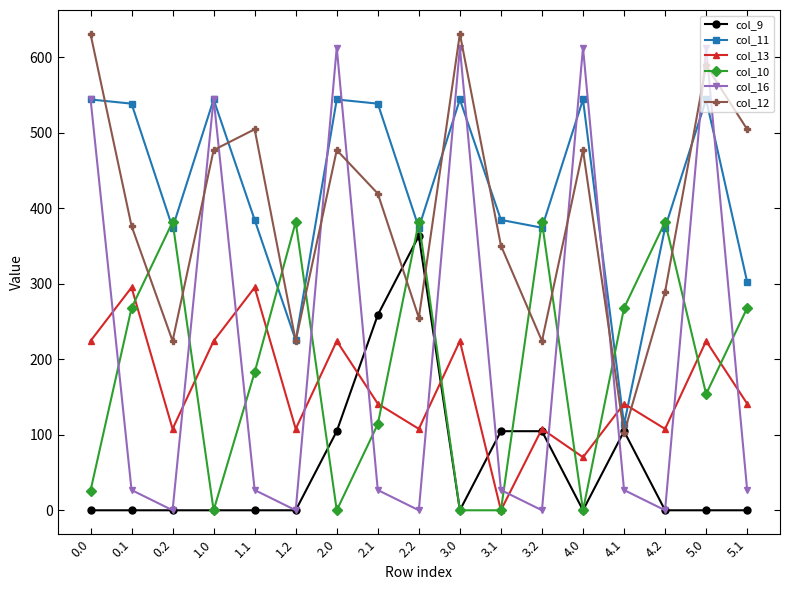

Reading right to left, transcribe all the data shown in this chart.

col_9: 0.0	0.0	0.0	104.8	0.0	104.8	104.8	0.0	363.6	258.8	104.8	0.0	0.0	0.0	0.0	0.0	0.0
col_11: 302.5	544.3	374.4	113.7	544.3	374.4	384.7	544.3	374.4	538.7	544.3	225.2	384.7	544.3	374.4	538.7	544.3
col_13: 141.2	224.2	107.8	141.2	70.2	107.8	0.0	224.2	107.8	141.2	224.2	107.8	295.2	224.2	107.8	295.2	224.2
col_10: 268.0	154.0	382.0	268.0	0.0	382.0	0.0	0.0	382.0	114.0	0.0	382.0	182.8	0.0	382.0	268.0	25.9
col_16: 26.8	613.0	0.0	26.8	613.0	0.0	26.8	613.0	0.0	26.8	613.0	0.0	26.8	545.4	0.0	26.8	545.4
col_12: 504.8	589.5	289.5	102.2	477.2	224.3	350.8	631.2	255.1	419.6	477.2	224.3	504.8	477.2	224.3	376.7	631.2